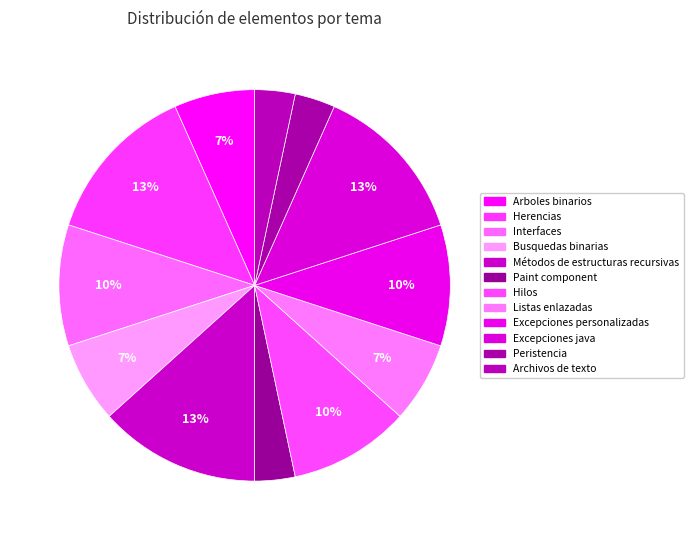

Rank the categories by value from lowest to highest.

Paint component, Peristencia, Archivos de texto, Arboles binarios, Busquedas binarias, Listas enlazadas, Interfaces, Hilos, Excepciones personalizadas, Herencias, Métodos de estructuras recursivas, Excepciones java